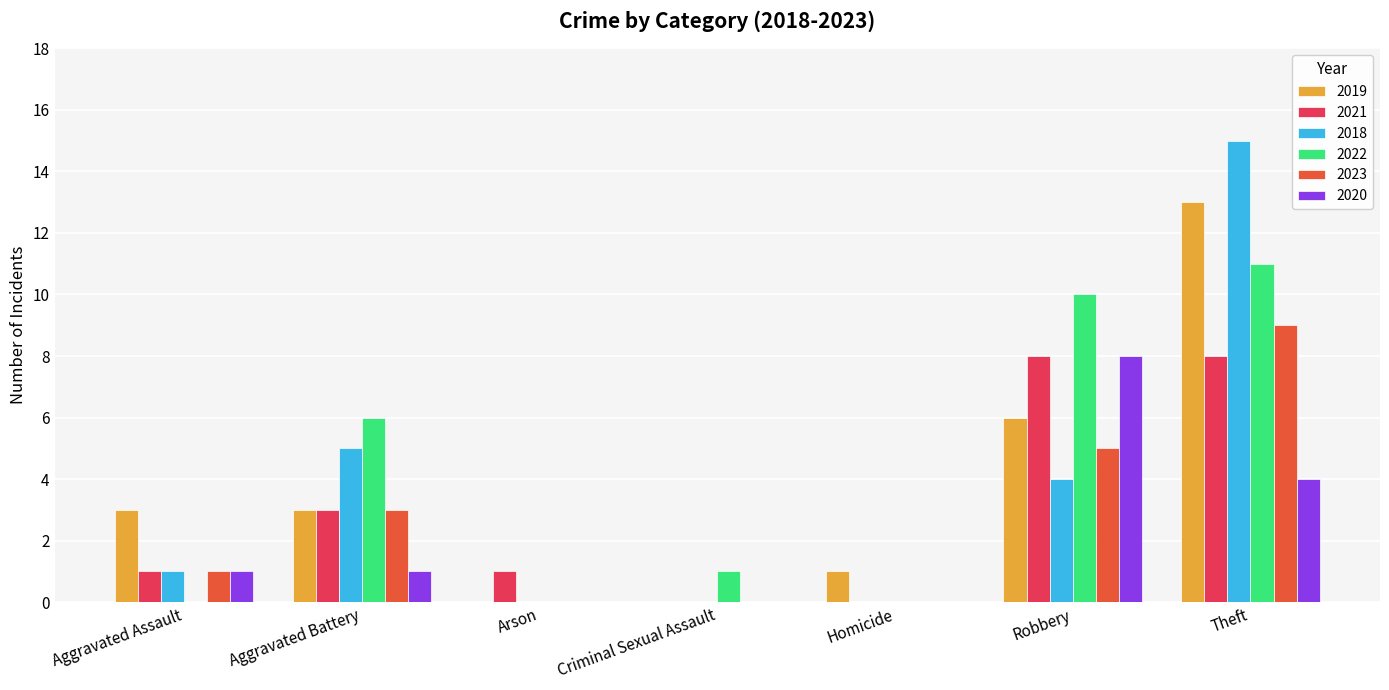

At which category is the sum across all series the highest?

Theft